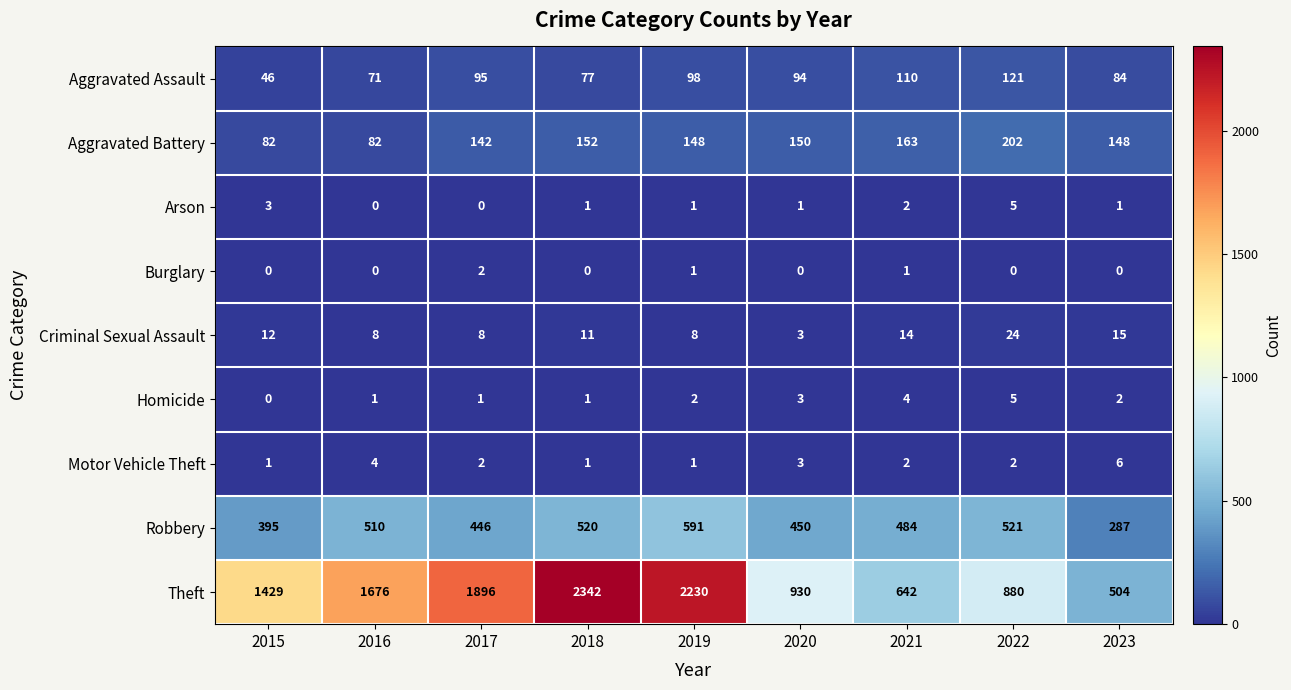

At how many categories does at least one series exceed 1556?

4